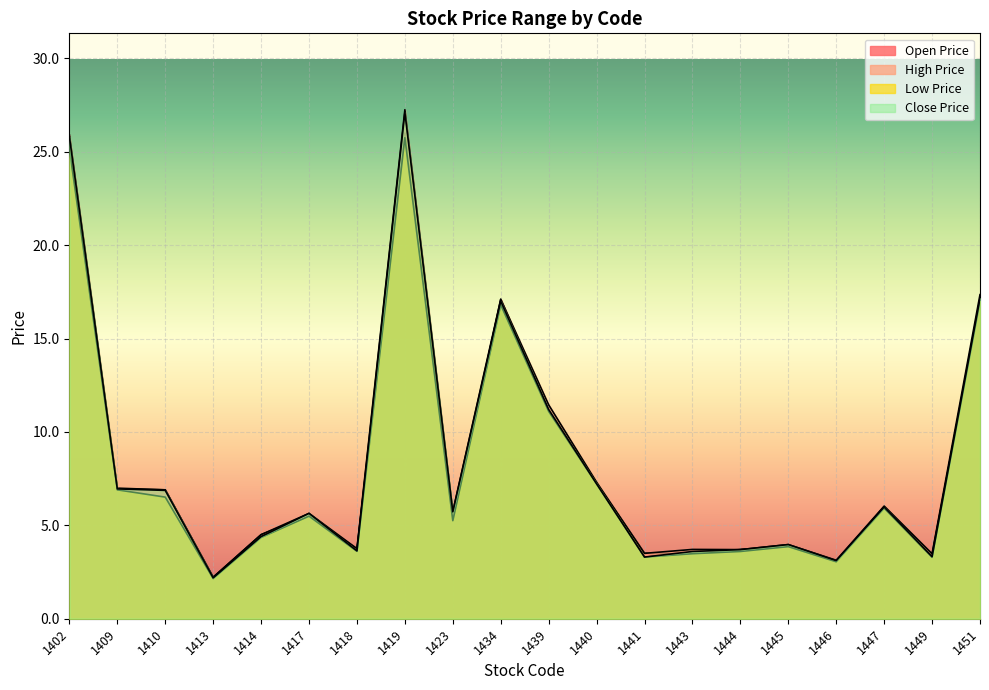

True or false: Low Price has more than 1 interior local peaks.

True